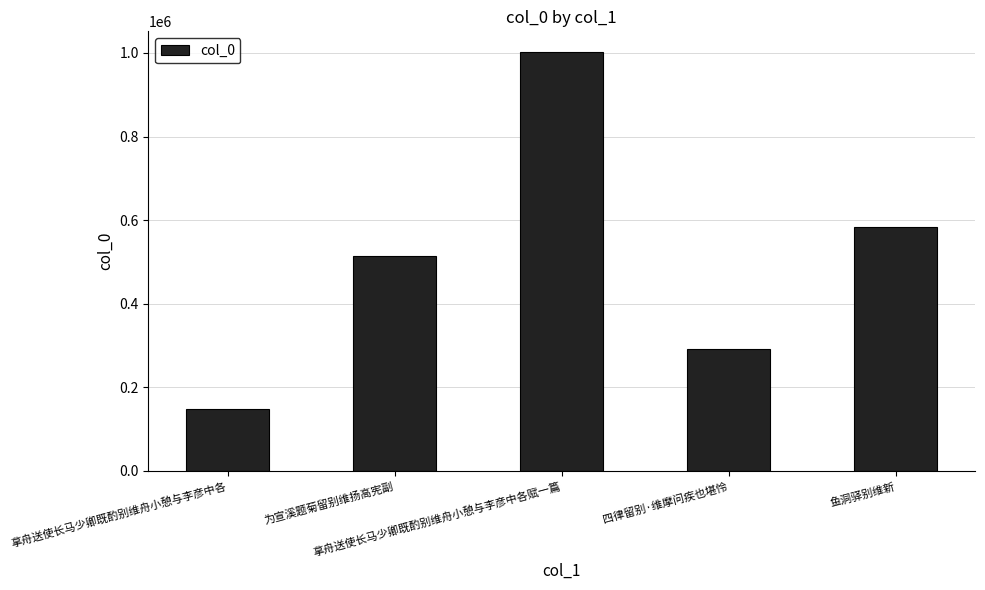

Reading right to left, list all the values displayed in this chart.

584138	290589	1001710	515034	148639